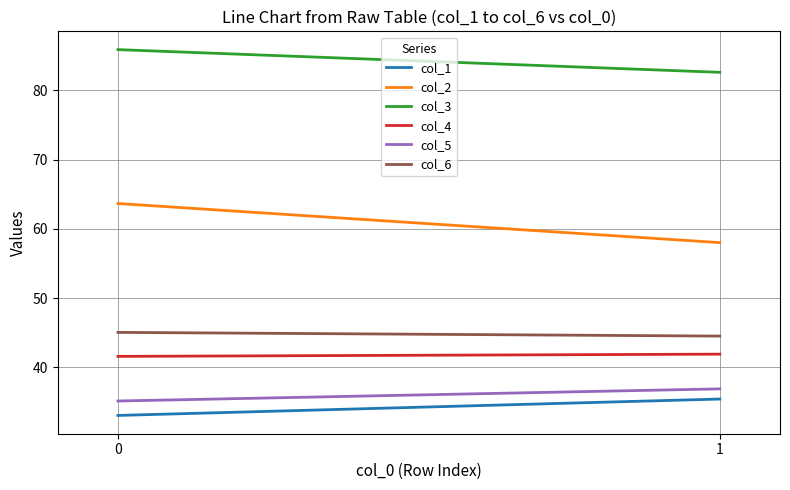

Reading left to right, what are all the values shown in this chart?

col_1: 0=33.0	1=35.4
col_2: 0=63.7	1=58.0
col_3: 0=85.9	1=82.6
col_4: 0=41.6	1=41.9
col_5: 0=35.1	1=36.9
col_6: 0=45.0	1=44.5